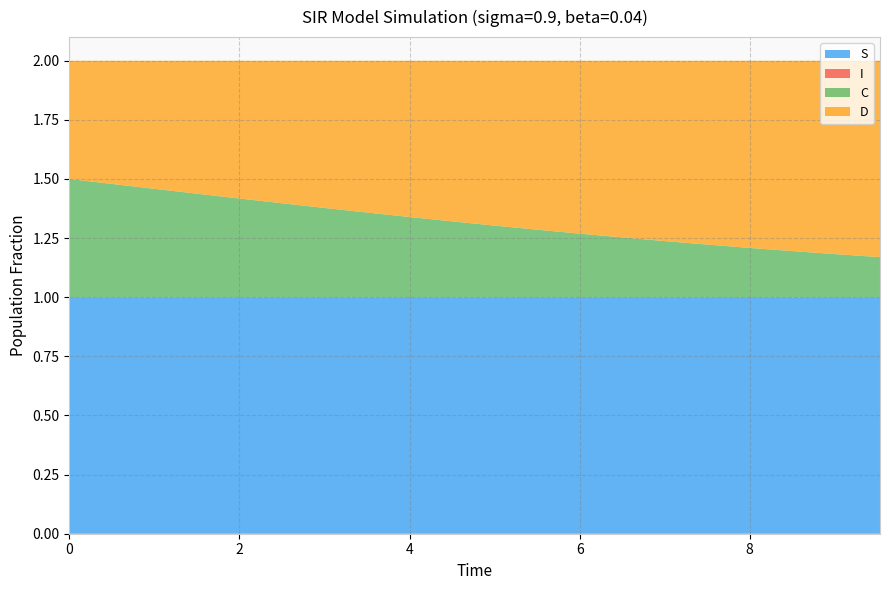

Reading left to right, what are all the values shown in this chart?

S: 0=1.0	1=1.0	2=1.0	3=1.0	4=1.0	5=1.0	6=1.0	7=1.0	8=1.0	9=1.0	10=1.0	11=1.0	12=1.0	13=1.0	14=1.0	15=1.0	16=1.0	17=1.0	18=1.0	19=1.0
I: 0=0.0	1=0.0	2=0.0	3=0.0	4=0.0	5=0.0	6=0.0	7=0.0	8=0.0	9=0.0	10=0.0	11=0.0	12=0.0	13=0.0	14=0.0	15=0.0	16=0.0	17=0.0	18=0.0	19=0.0
C: 0=0.5	1=0.5	2=0.5	3=0.4	4=0.4	5=0.4	6=0.4	7=0.4	8=0.3	9=0.3	10=0.3	11=0.3	12=0.3	13=0.3	14=0.2	15=0.2	16=0.2	17=0.2	18=0.2	19=0.2
D: 0=0.5	1=0.5	2=0.5	3=0.6	4=0.6	5=0.6	6=0.6	7=0.6	8=0.7	9=0.7	10=0.7	11=0.7	12=0.7	13=0.7	14=0.8	15=0.8	16=0.8	17=0.8	18=0.8	19=0.8